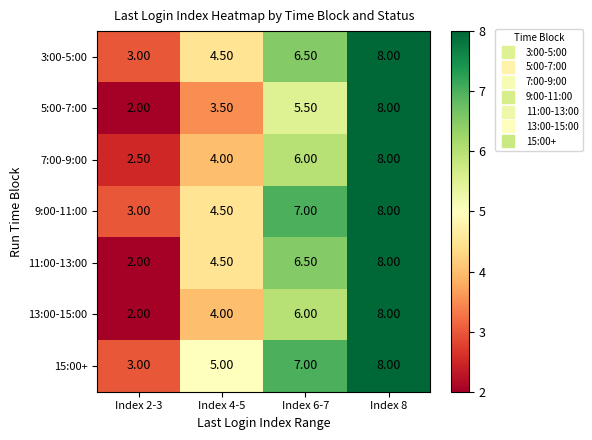

What is the sum of the 13:00-15:00 values at Index 6-7 and Index 2-3?

8.0